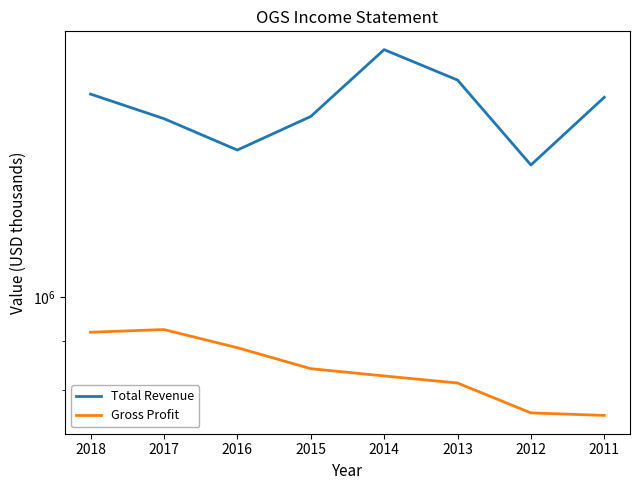

At which label does Gross Profit first exceed 841700?

2018